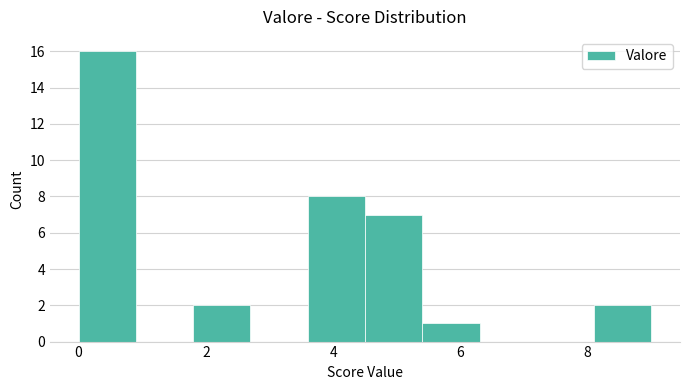

How tall is the bar that spans 0.0 to 0.9 on the x-axis? Neither the bar edges nor the heights are printed on the chart, so give them approximately, as read against the axes.

16